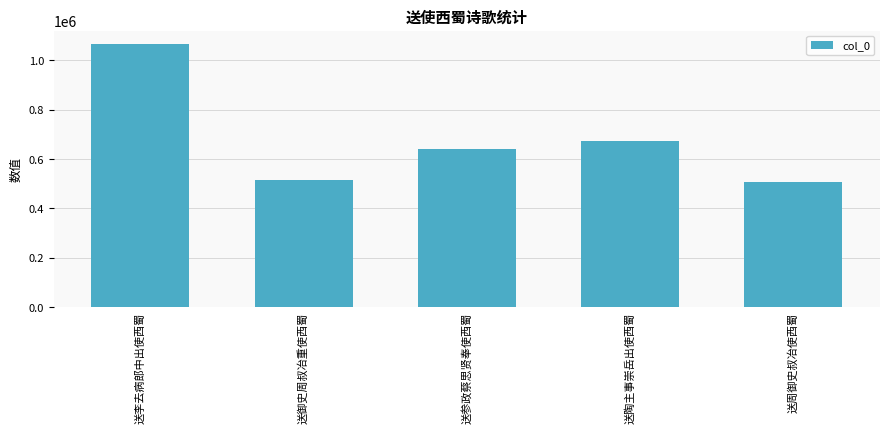

Reading left to right, transcribe all the data shown in this chart.

送李去病郎中出使西蜀=1067202	送御史周叔冶重使西蜀=516387	送参政蔡思贤奉使西蜀=640070	送陶主事崇岳出使西蜀=673278	送周御史叔冶使西蜀=506570